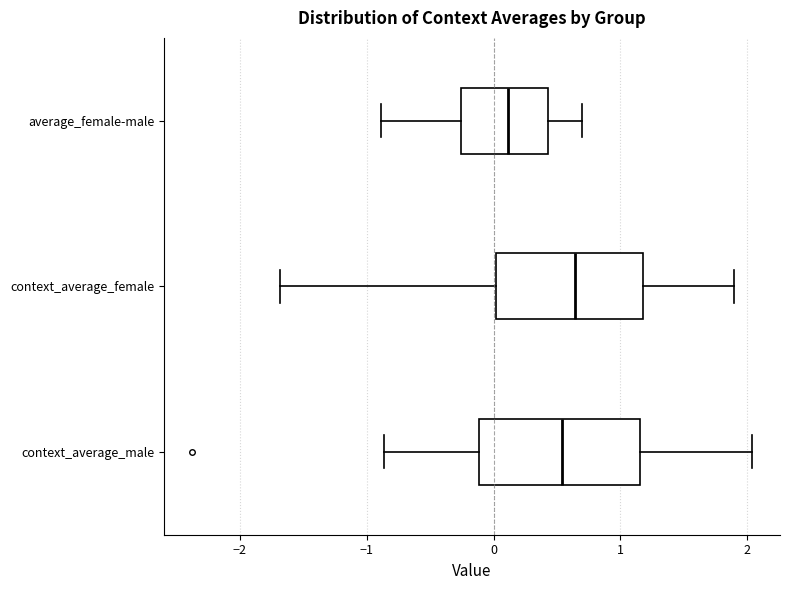

Reading bottom to top, read every box against the x-axis: the position of its median line, the range the box covers, and the ends of its whiskers. The values are not printed on the chart, so give them approximately, as read against the axis.

context_average_male: median 0.5, box -0.1 to 1.2, whiskers -0.9 to 2.0
context_average_female: median 0.6, box 0.0 to 1.2, whiskers -1.7 to 1.9
average_female-male: median 0.1, box -0.3 to 0.4, whiskers -0.9 to 0.7